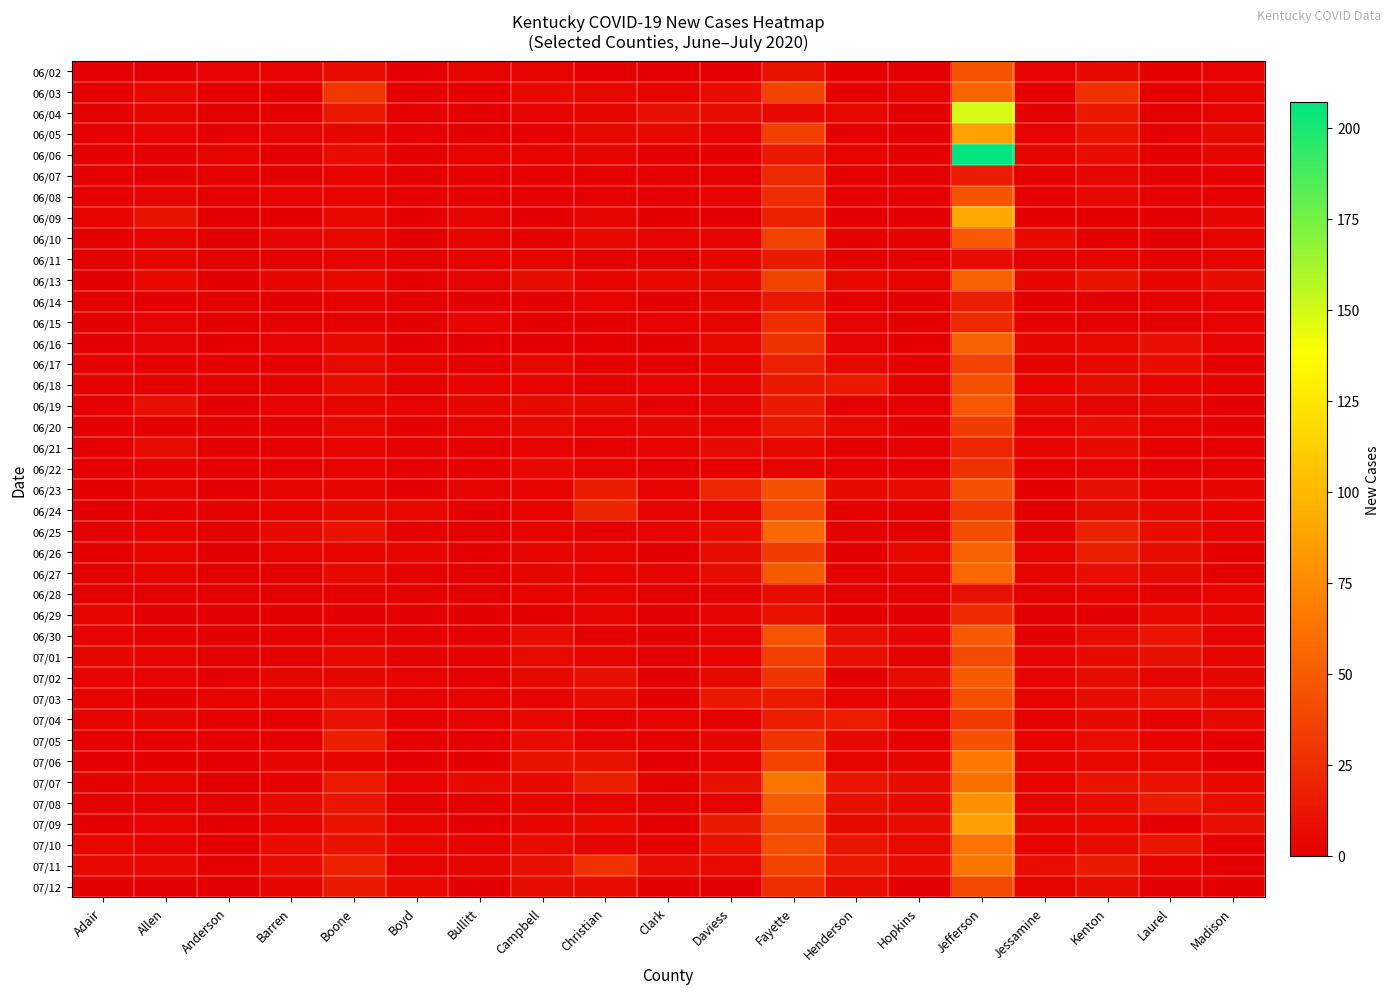

How many series are shown in this chart?

40